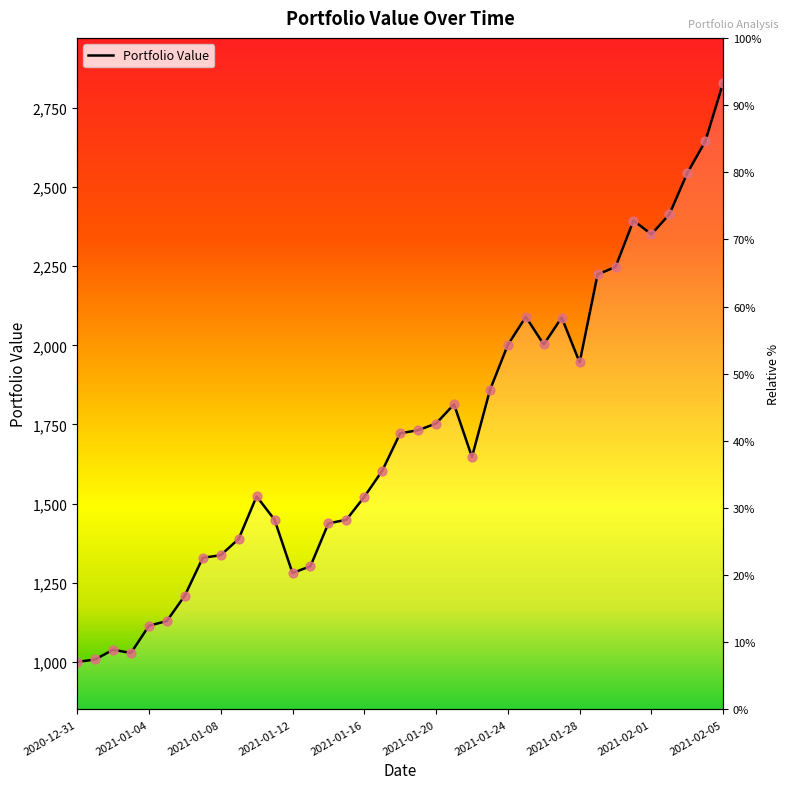

Approximately how many times larger is the value at 2021-01-21 compared to 2021-01-23?

1.0